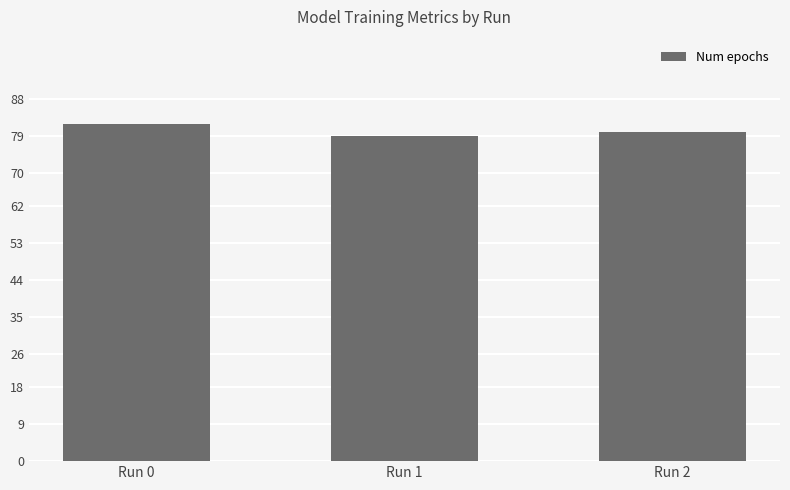

What value does the data have at Run 0?

82